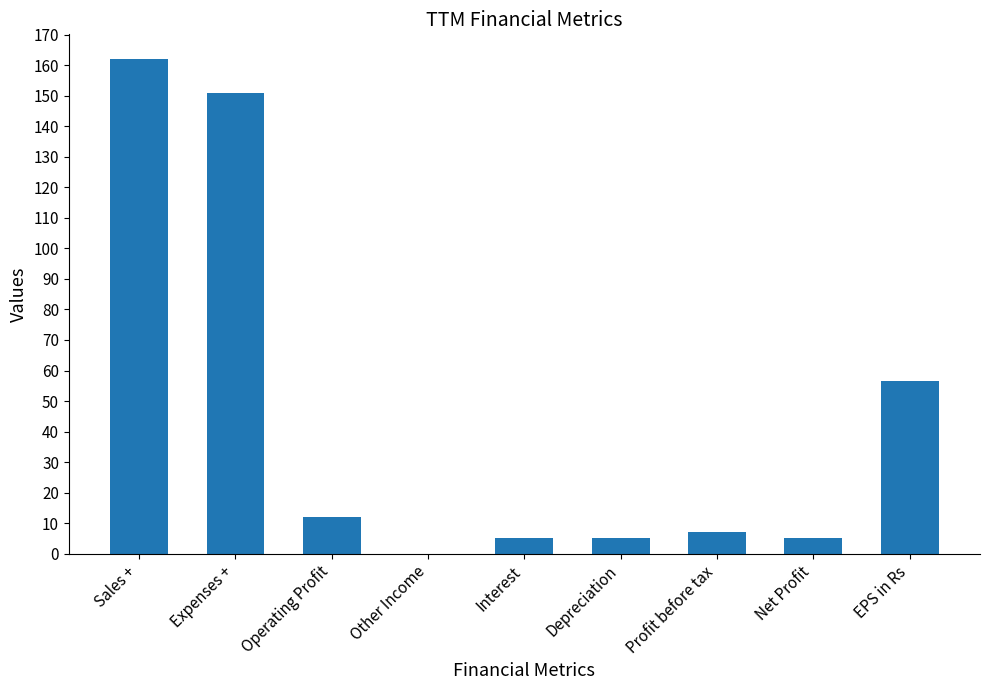

At which category does the chart reach its peak across all series?

Sales +